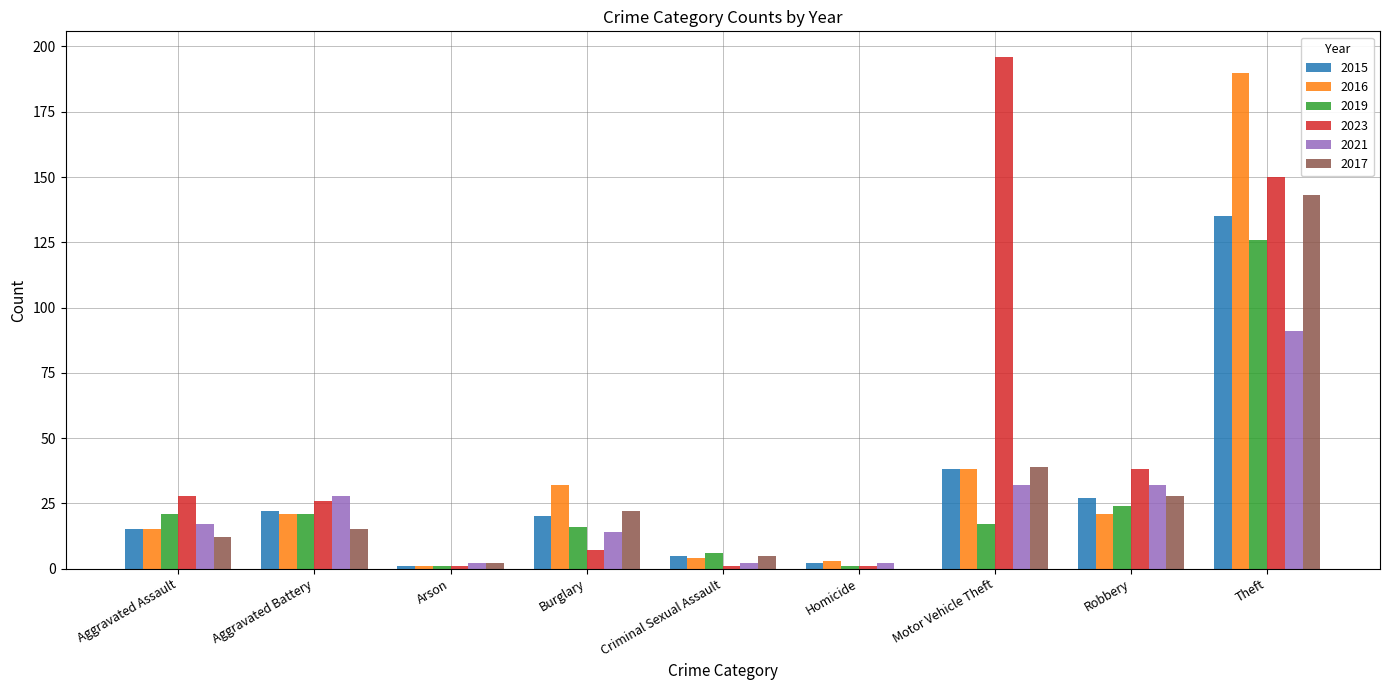

What is the greatest value displayed?

196